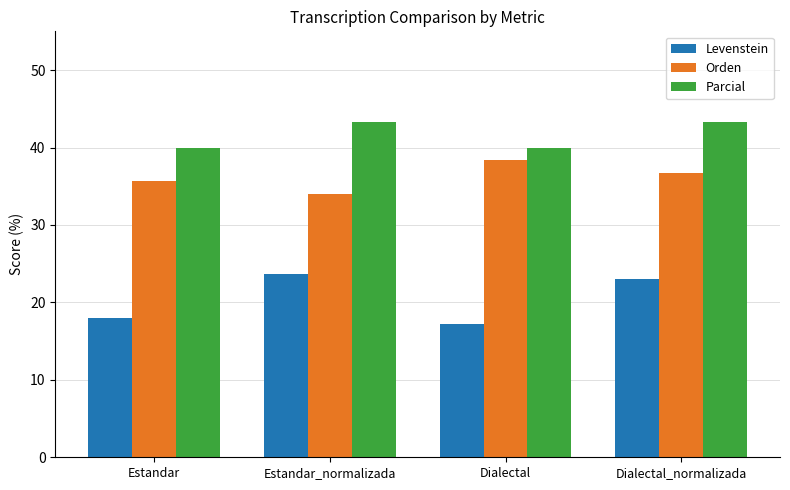

Is the value of Orden at Dialectal greater than the value of Parcial at Dialectal?

No